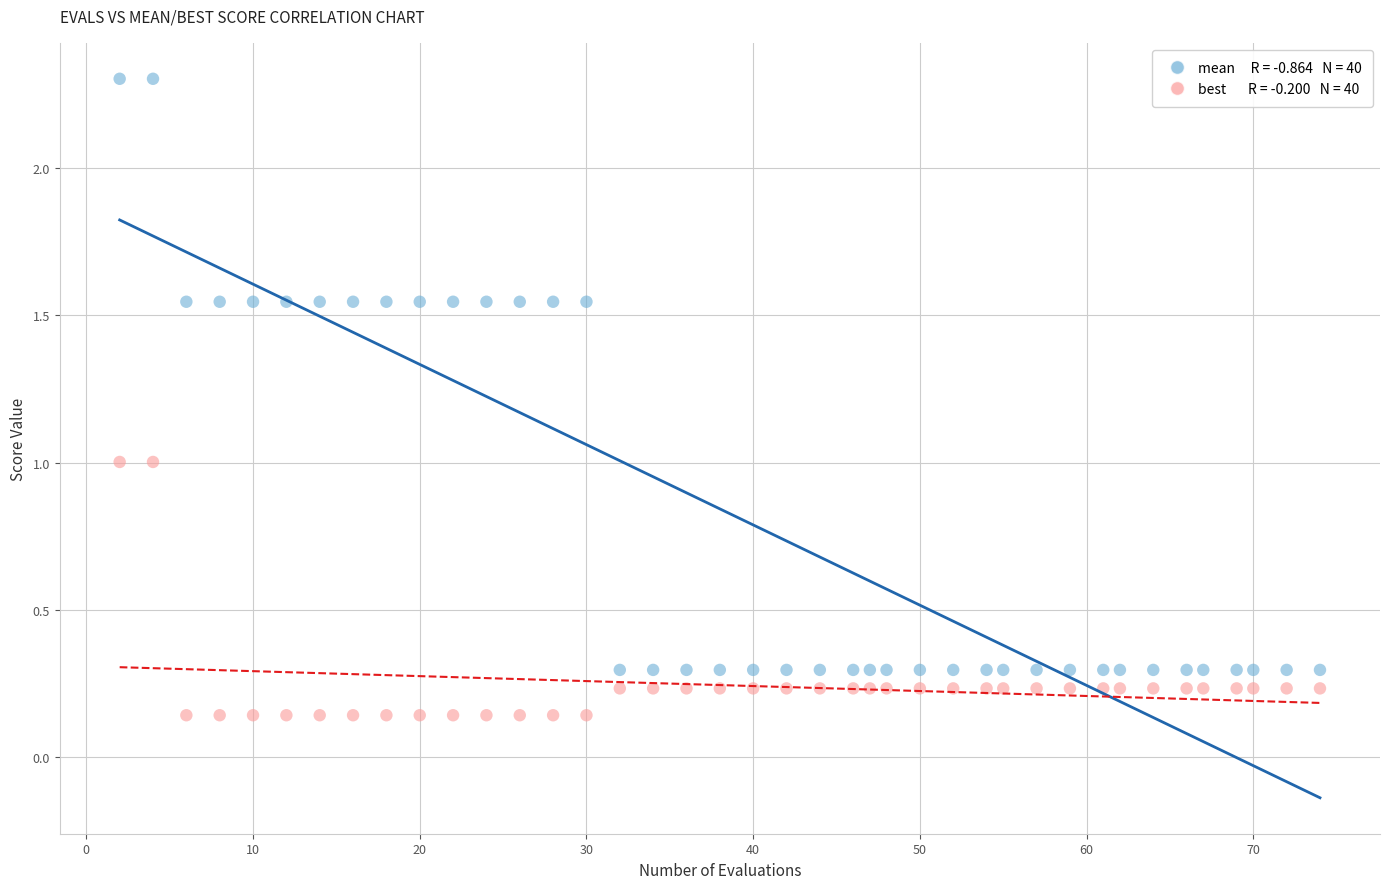

Across all data points, what is the range of Y values (max minus min)?

2.2